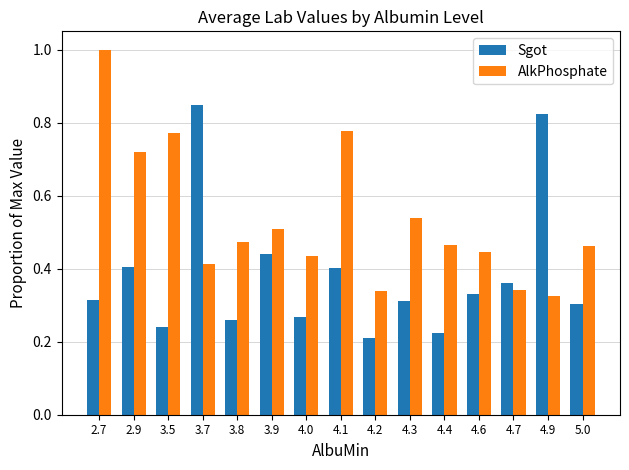

How many groups of bars are there?

15